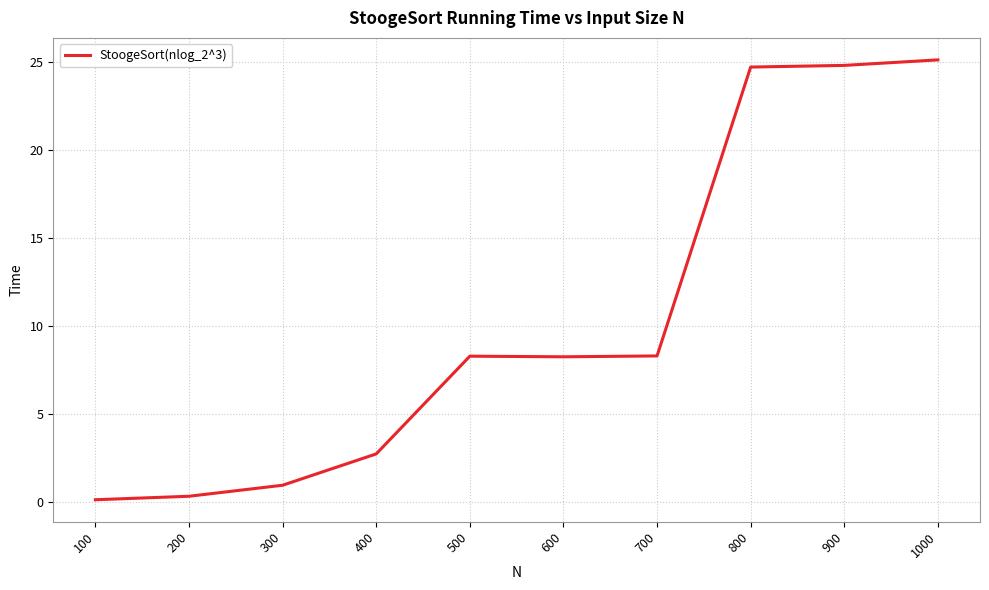

What is the maximum value shown in the chart?

25.1